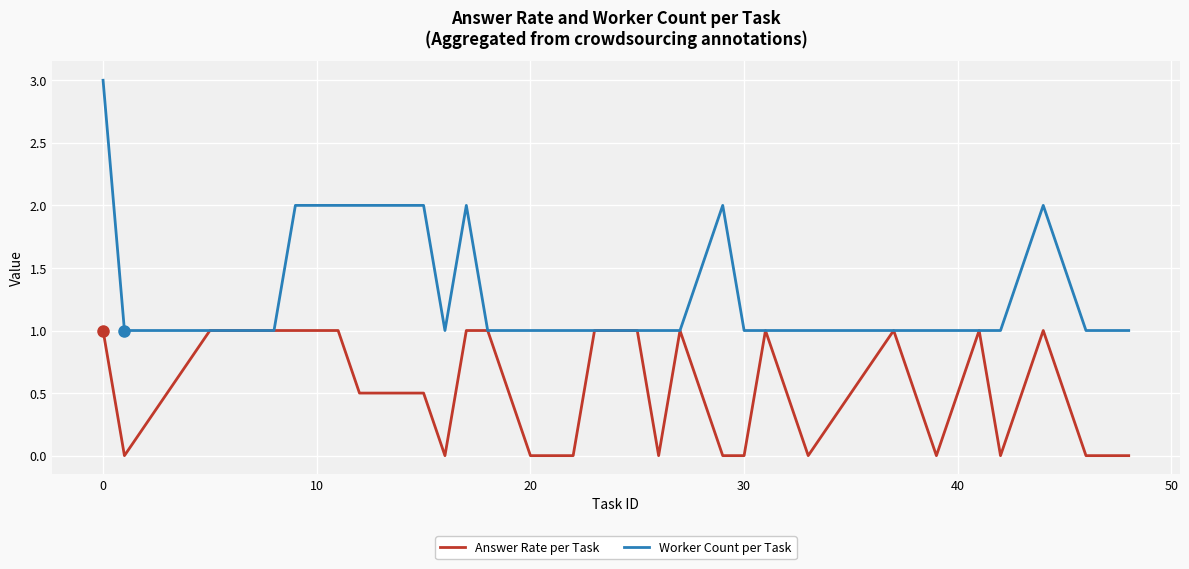

Is this an area chart (filled region under the line)?

No